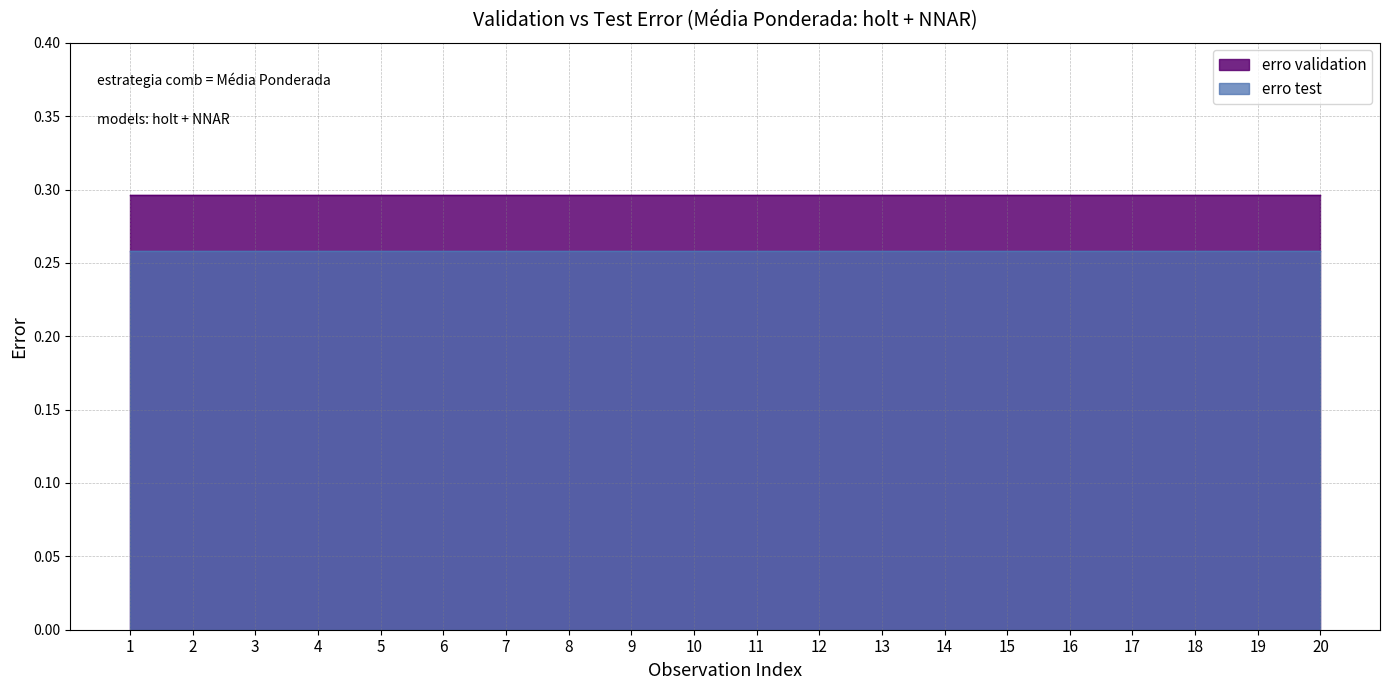

What are all the series names shown in the legend?

erro validation, erro test